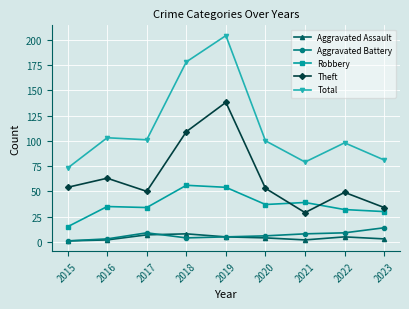

Where is the first local minimum for Total?

2017